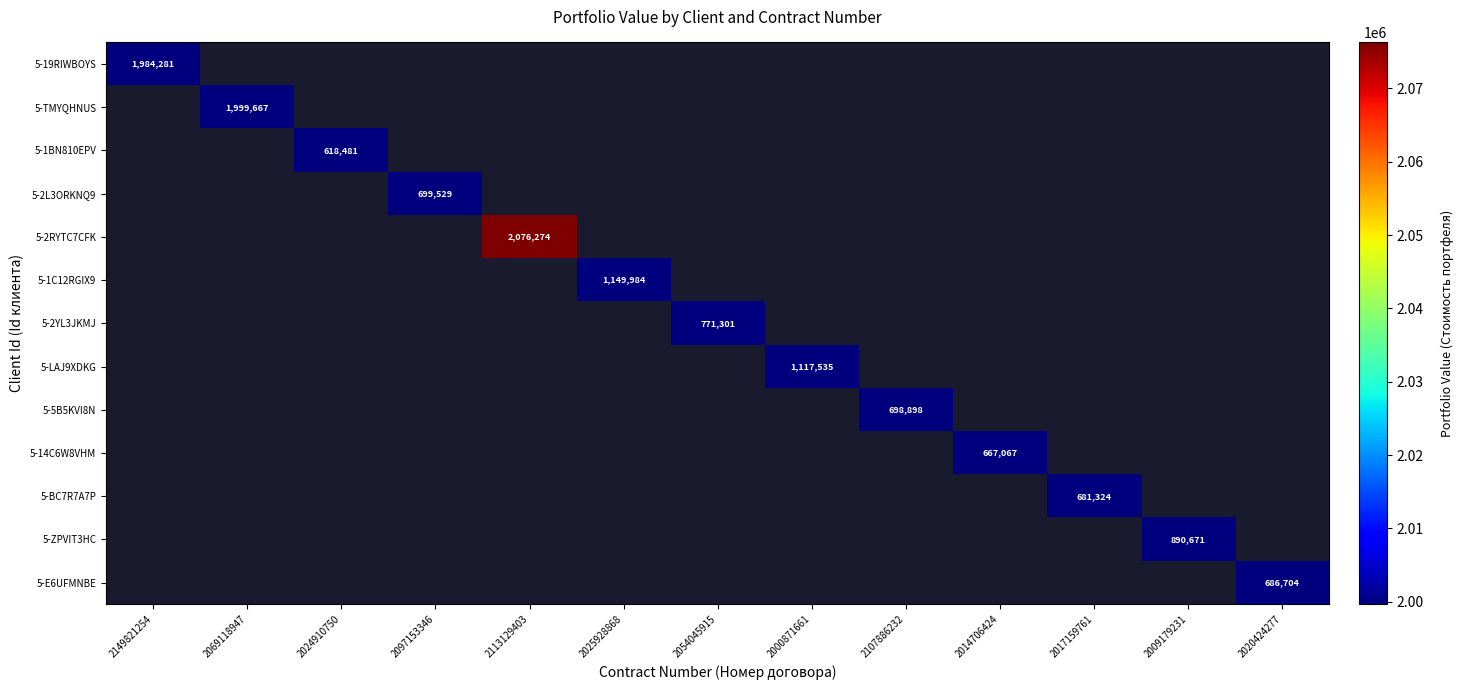

At 2009179231, list the series in order from smallest to largest.

5-19RIWBOYS, 5-TMYQHNUS, 5-1BN810EPV, 5-2L3ORKNQ9, 5-2RYTC7CFK, 5-1C12RGIX9, 5-2YL3JKMJ, 5-LAJ9XDKG, 5-5B5KVI8N, 5-14C6W8VHM, 5-BC7R7A7P, 5-E6UFMNBE, 5-ZPVIT3HC